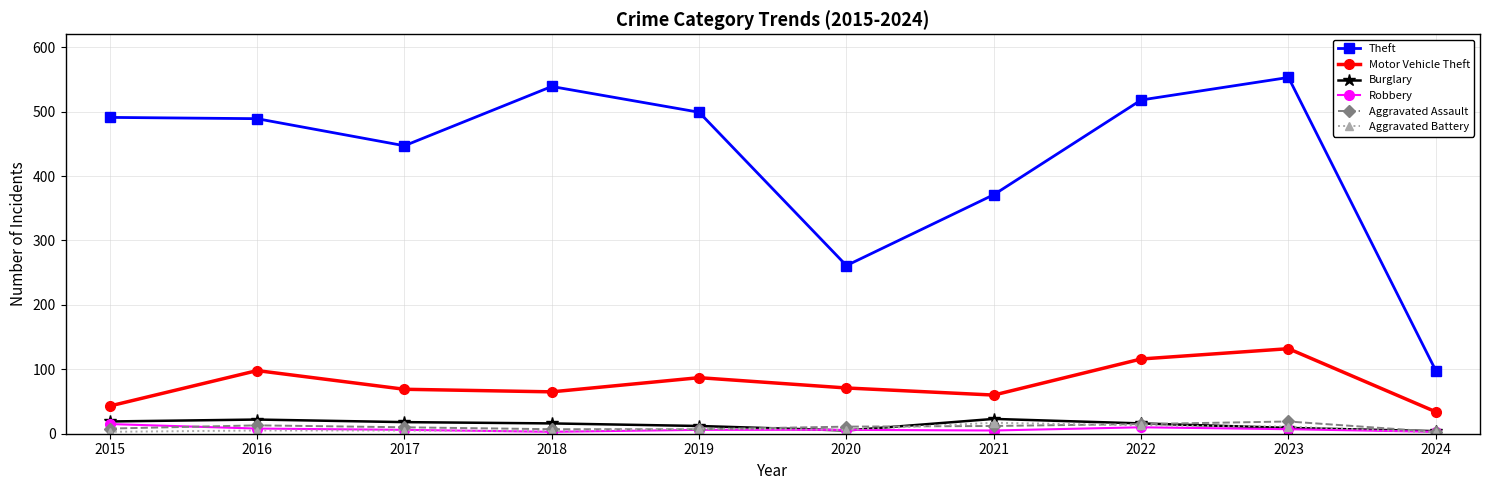

Where is Theft nearest to the value 325?

2021